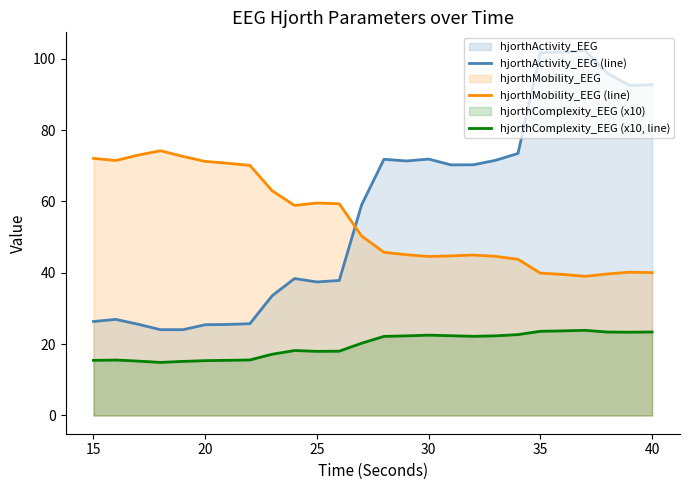

True or false: hjorthActivity_EEG (line) has more than 2 points higher than both neighbors.

True